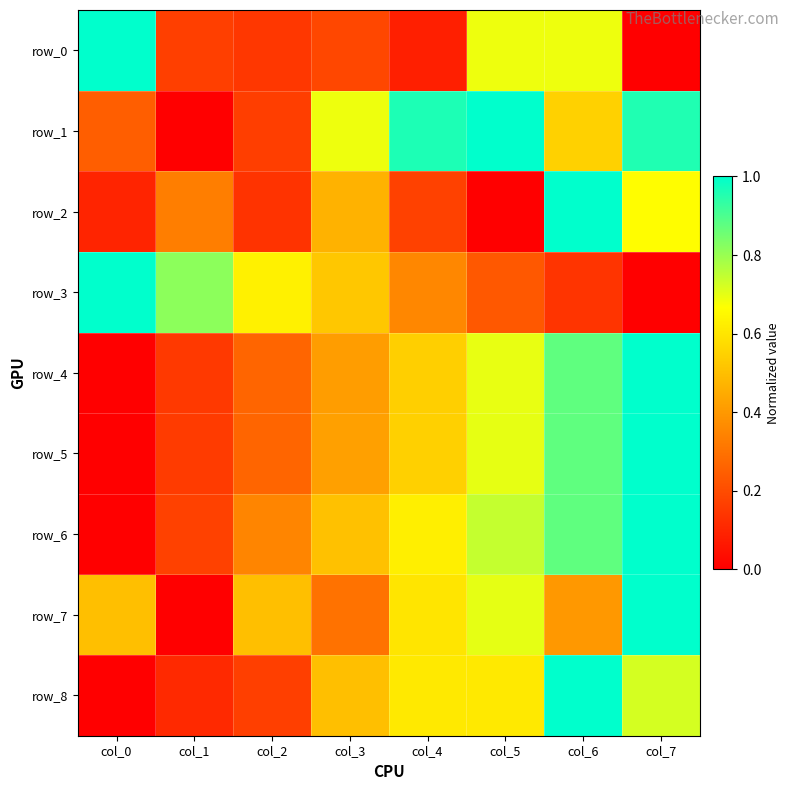

What is the difference between the maximum and minimum values in the row_3 series?

1.0